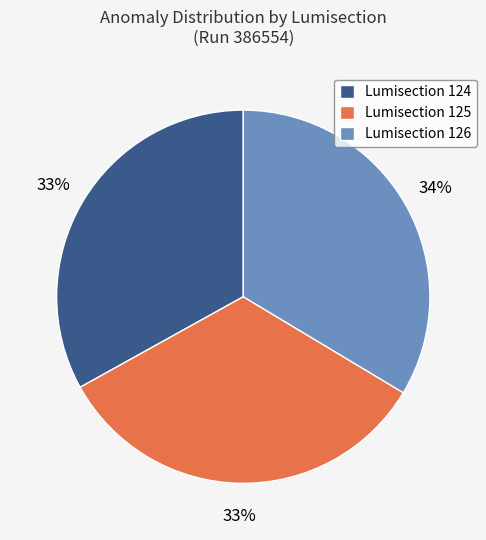

Is the sum of Lumisection 126 and Lumisection 124 greater than half?

Yes